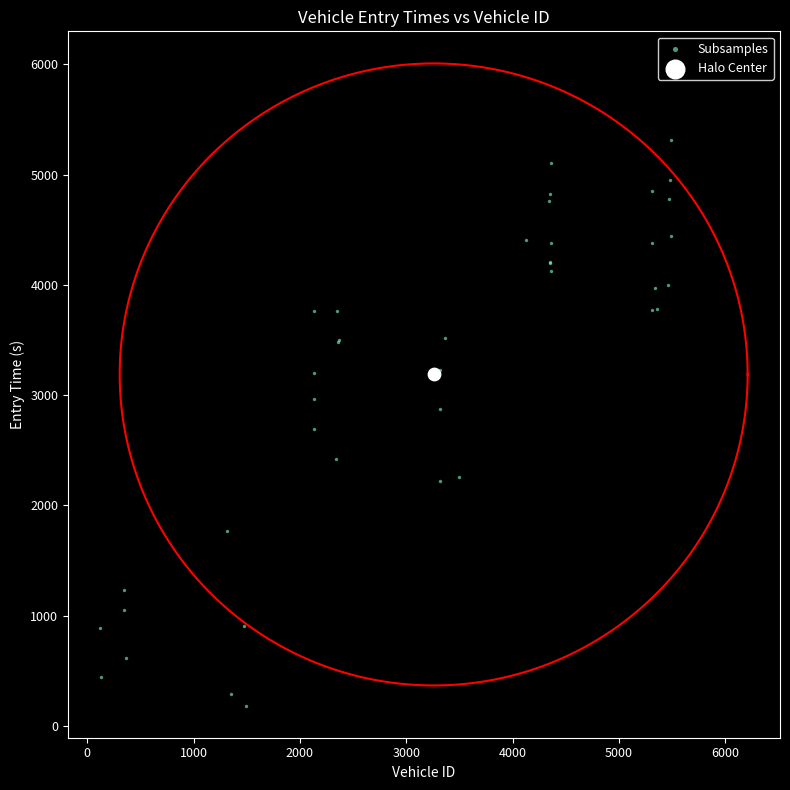

What are all the series names shown in the legend?

Subsamples, Halo Center